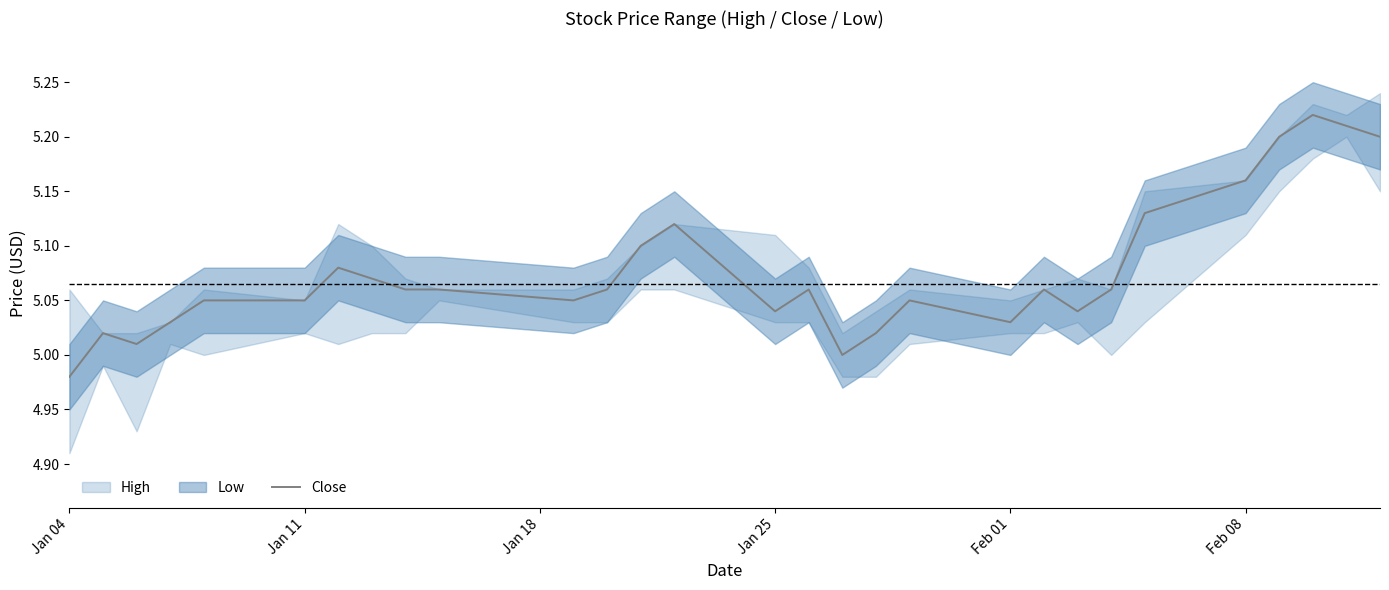

What is the difference between the second highest and second lowest values?

0.2